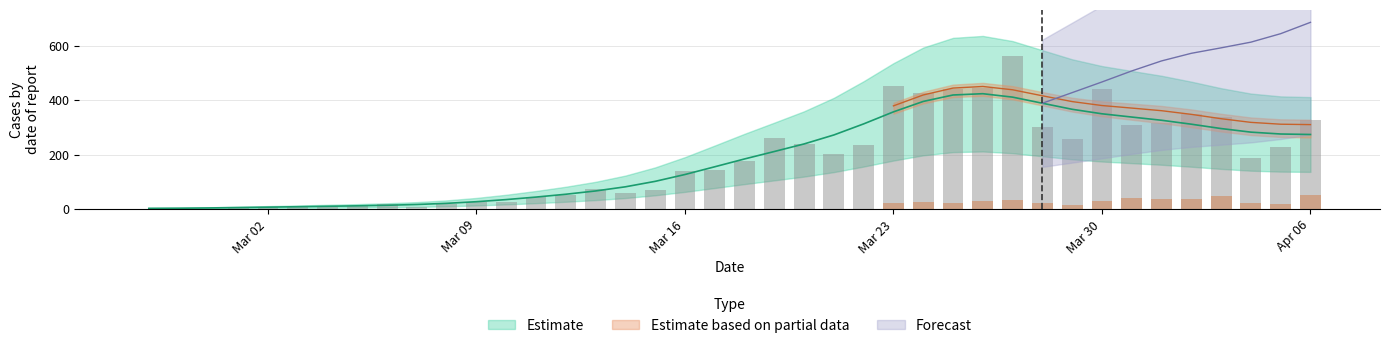

Does the chart contain stacked bars?

No